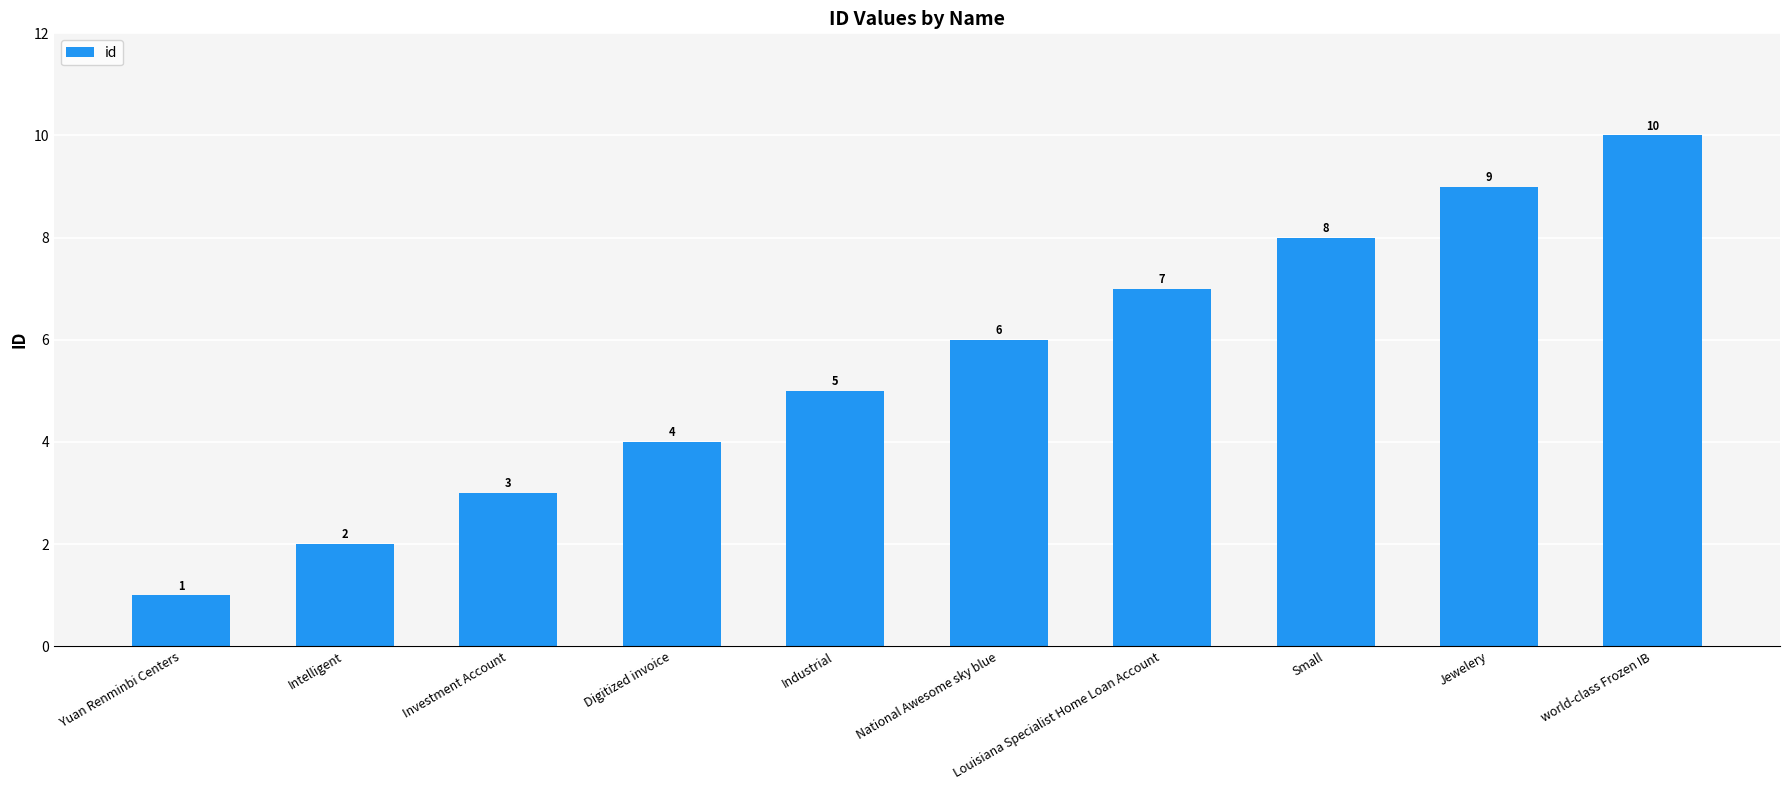

The chart shows a value of 5 at Industrial. True or false?

True